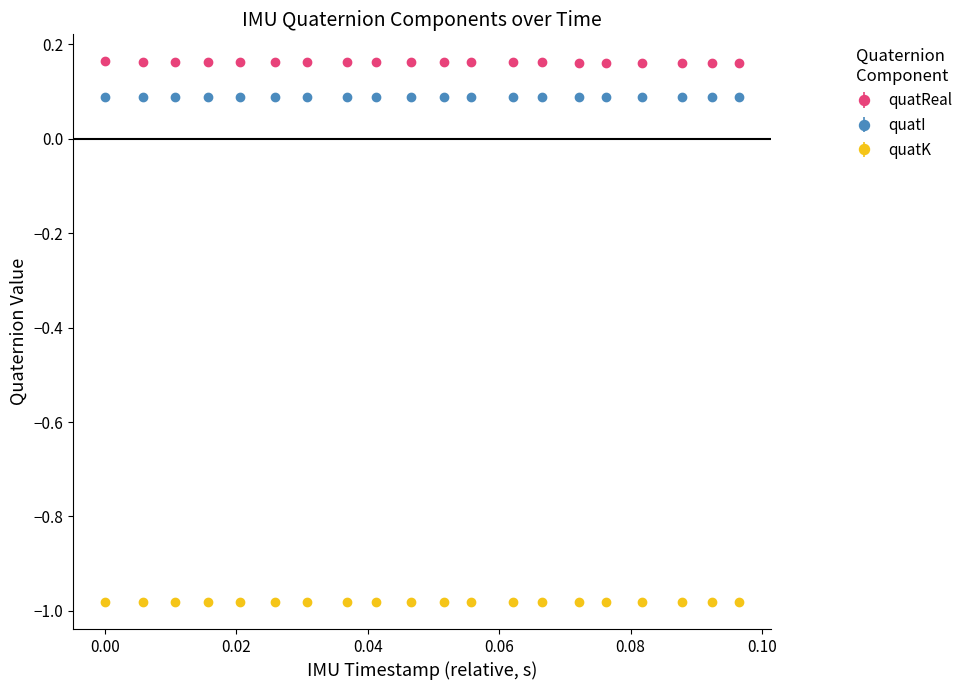

What is the value of the quatI point at the 14th from the left?

0.1